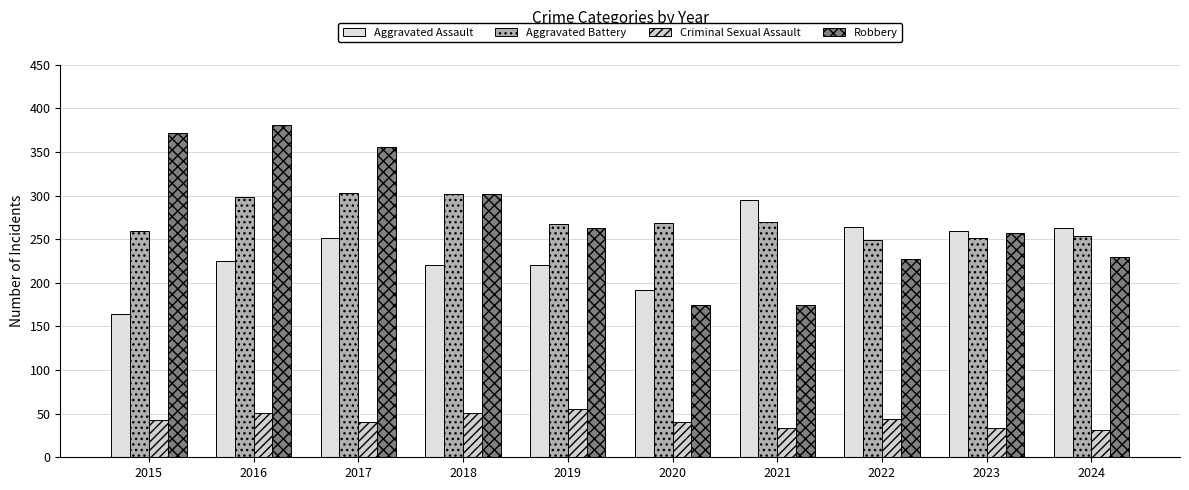

Is it true that Robbery equals 82 at 2015?

False